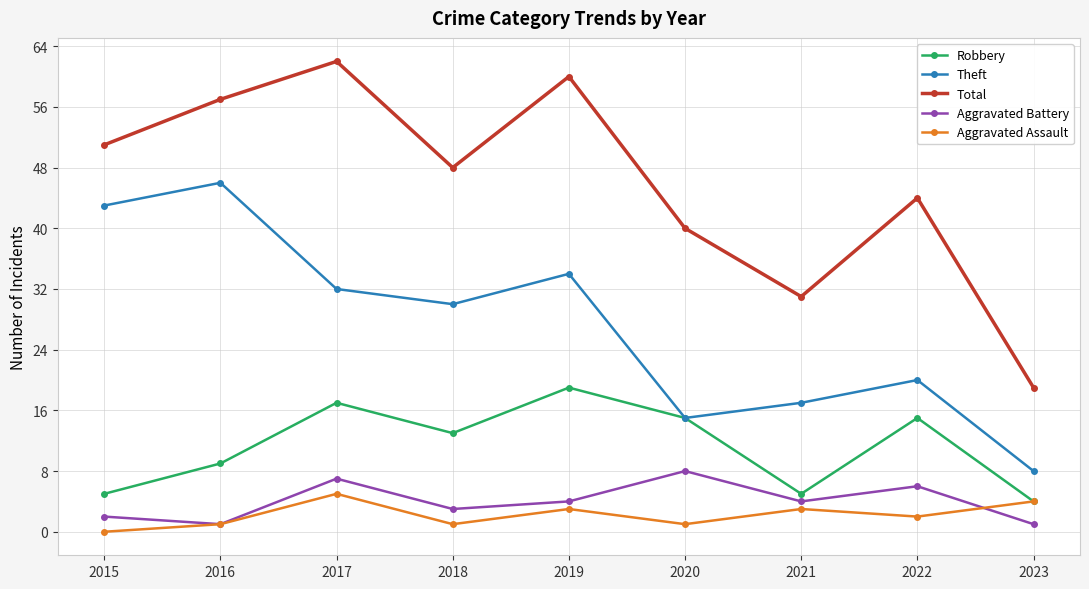

Is this an area chart (filled region under the line)?

No